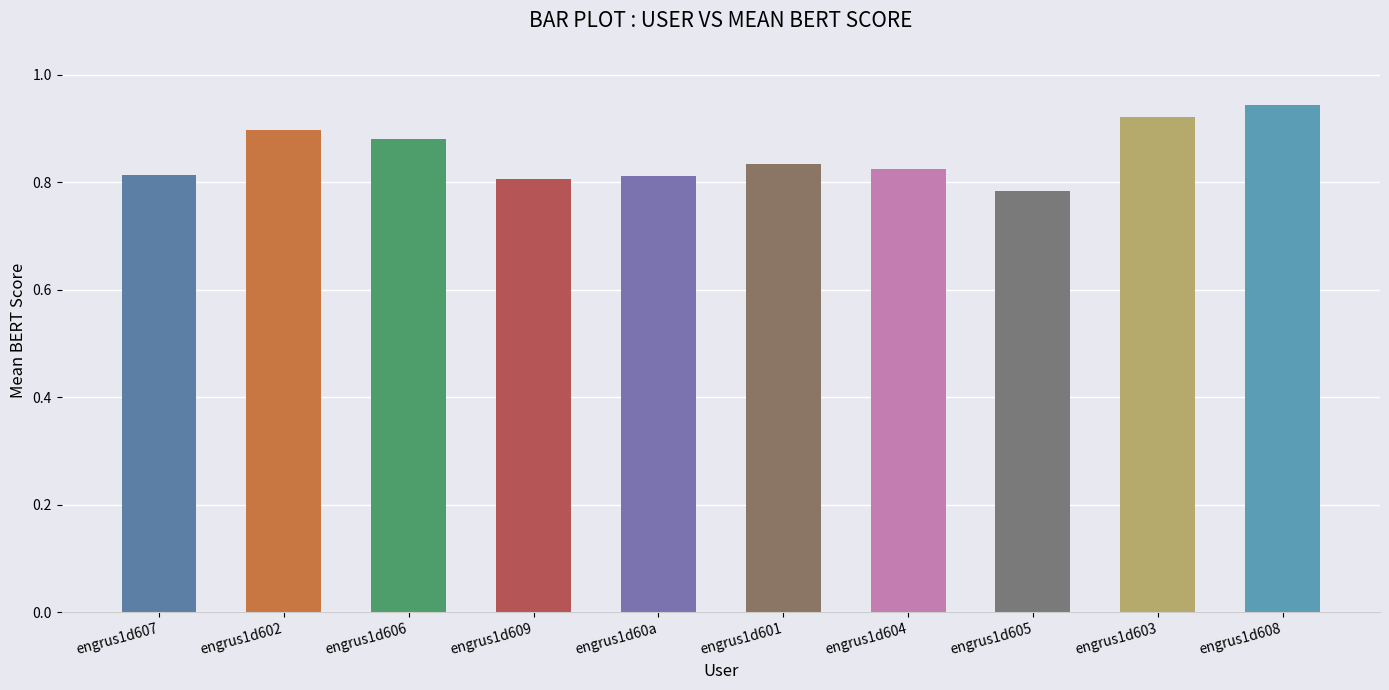

Count the values in the range 0 to 1.

10